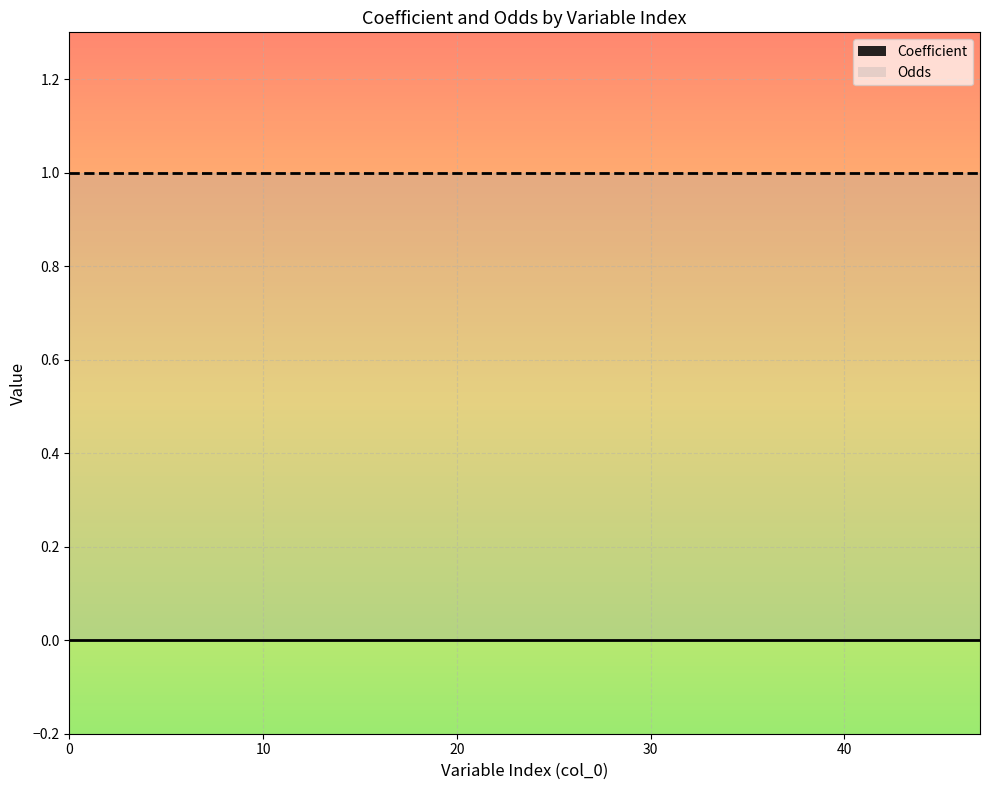

The value of Coefficient at 15 is 0. True or false?

True